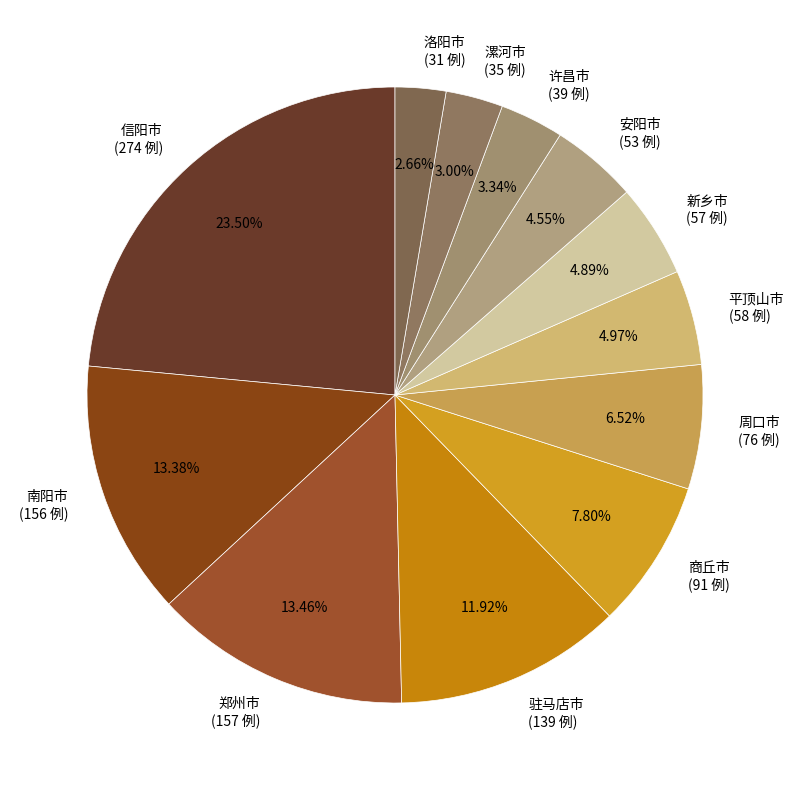

Is the sum of 平顶山市 (58 例) and 驻马店市 (139 例) greater than half?

No